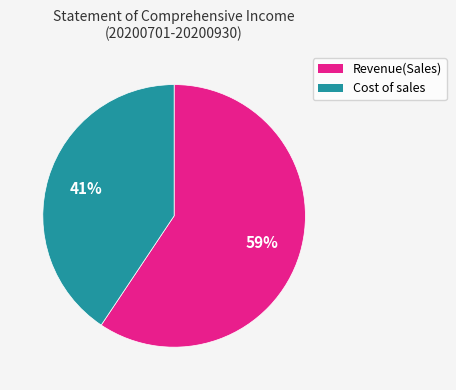

To the nearest percent, what is the average slice percentage?

50%